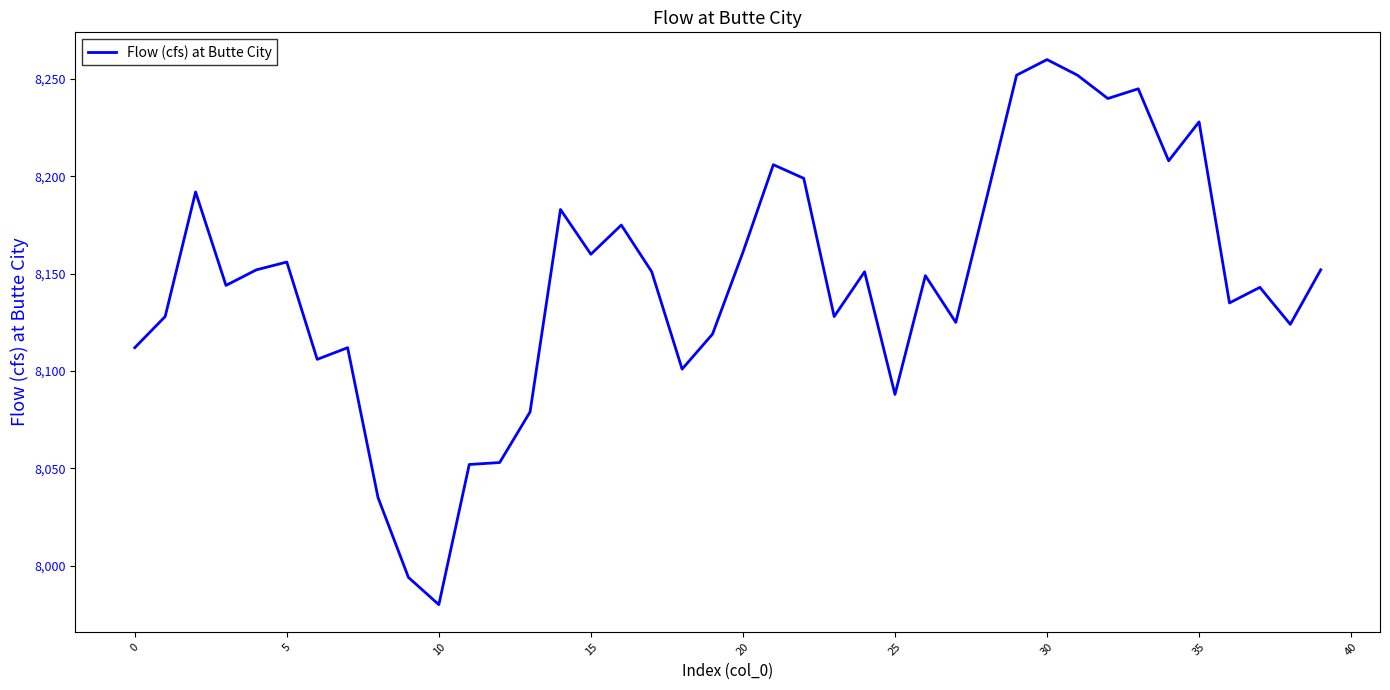

What is the smallest value displayed?

7980